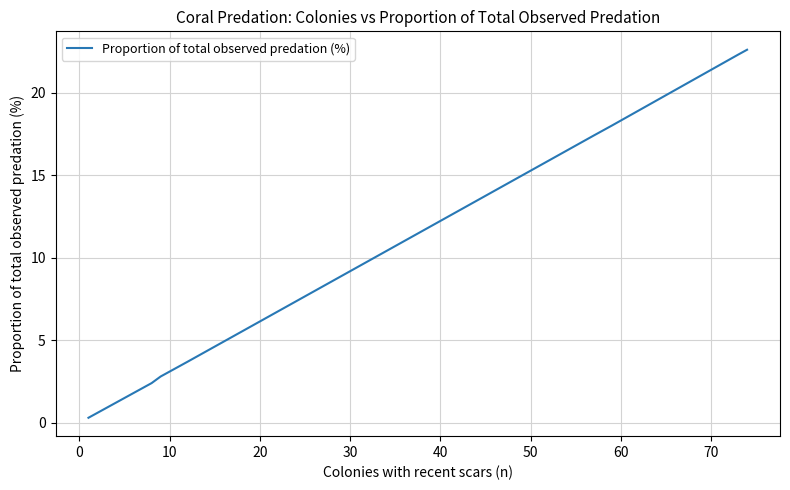

What is the greatest value displayed?

22.6